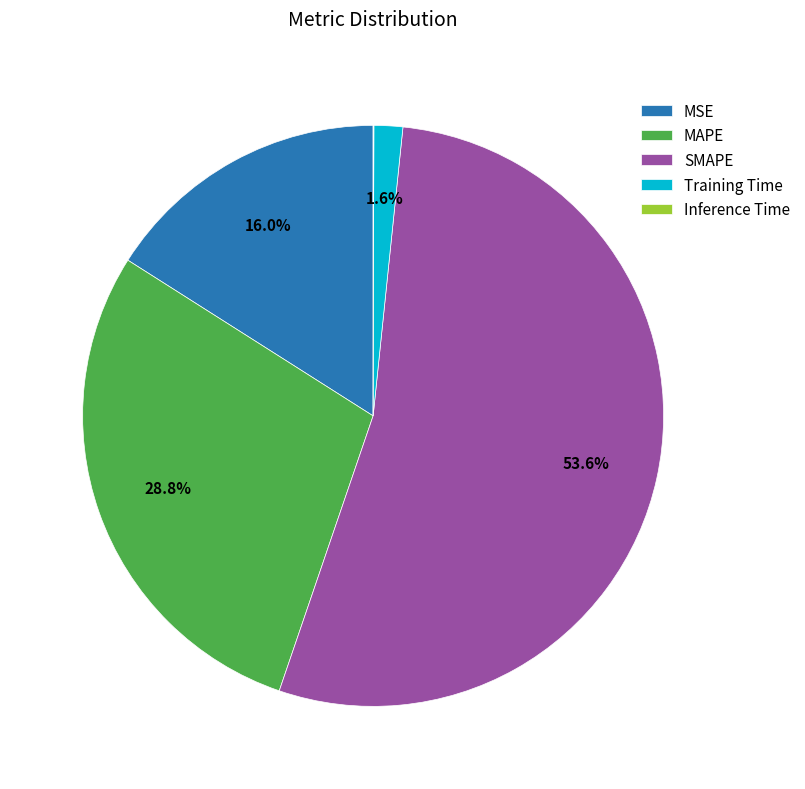

What is the total percentage of MAPE and Training Time?

30.4%